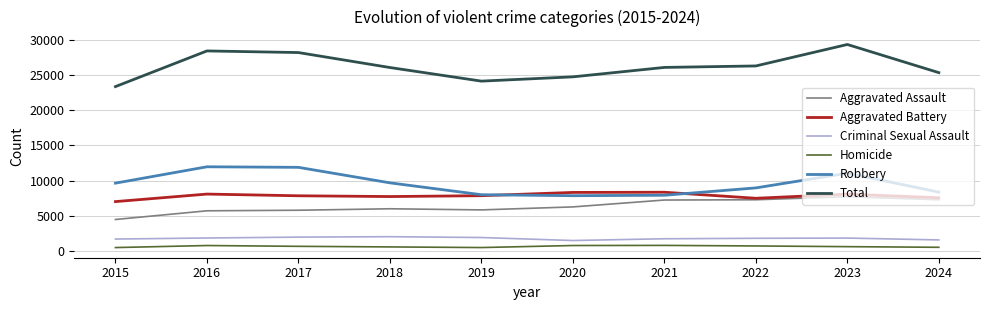

What is the difference between the second highest and second lowest values in the Robbery series?

3960